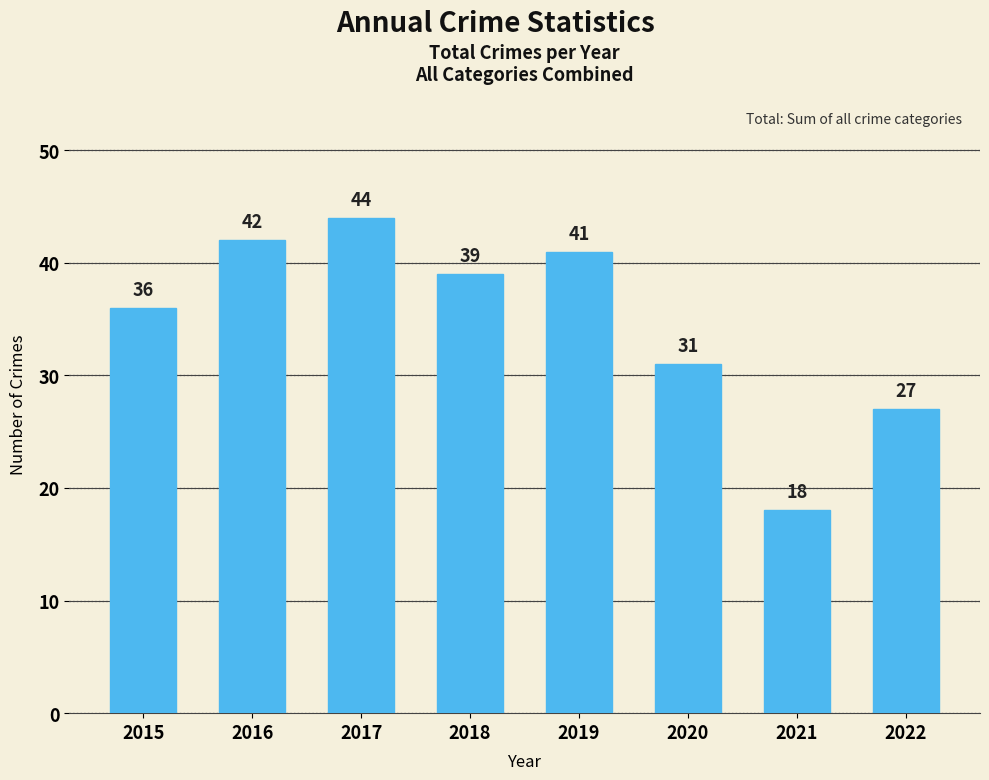

What is the sum of the values at 2017 and 2018?

83